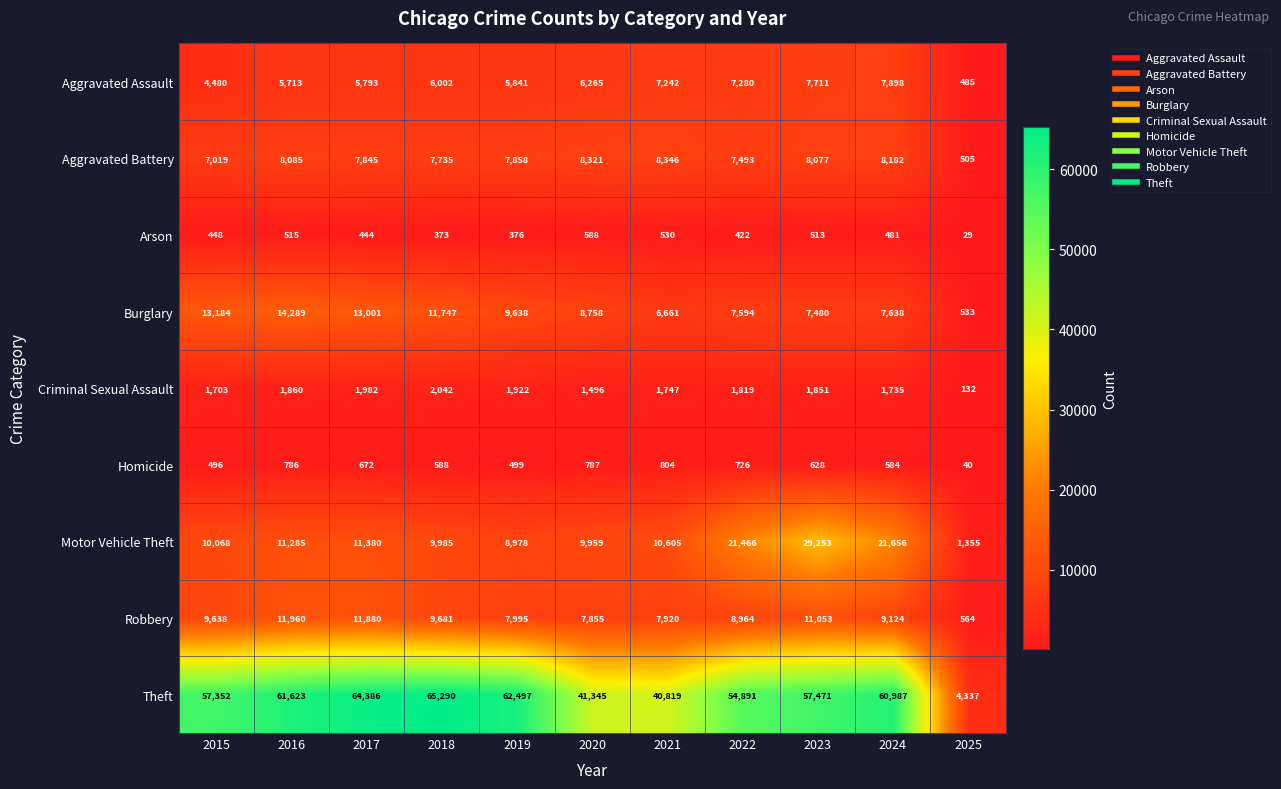

What is the minimum value for Arson?

29